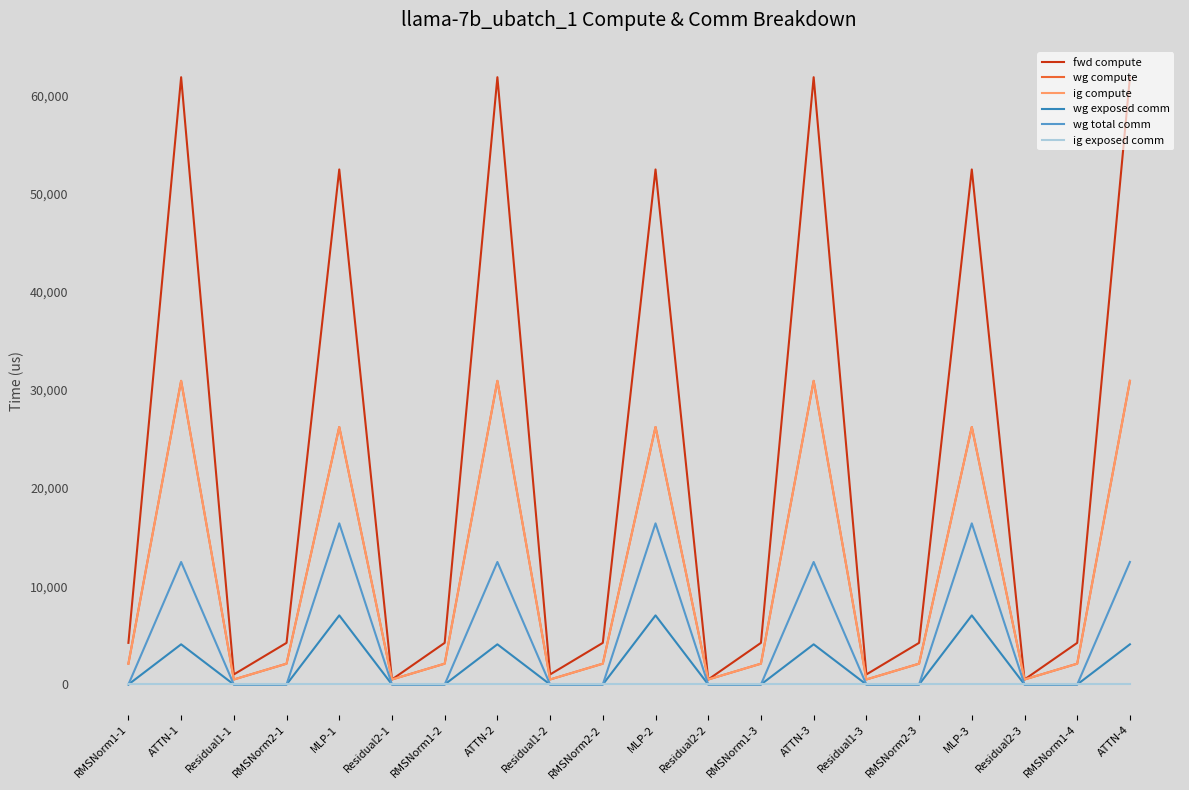

True or false: wg compute has a value of 30915.8 at ATTN-4.

True